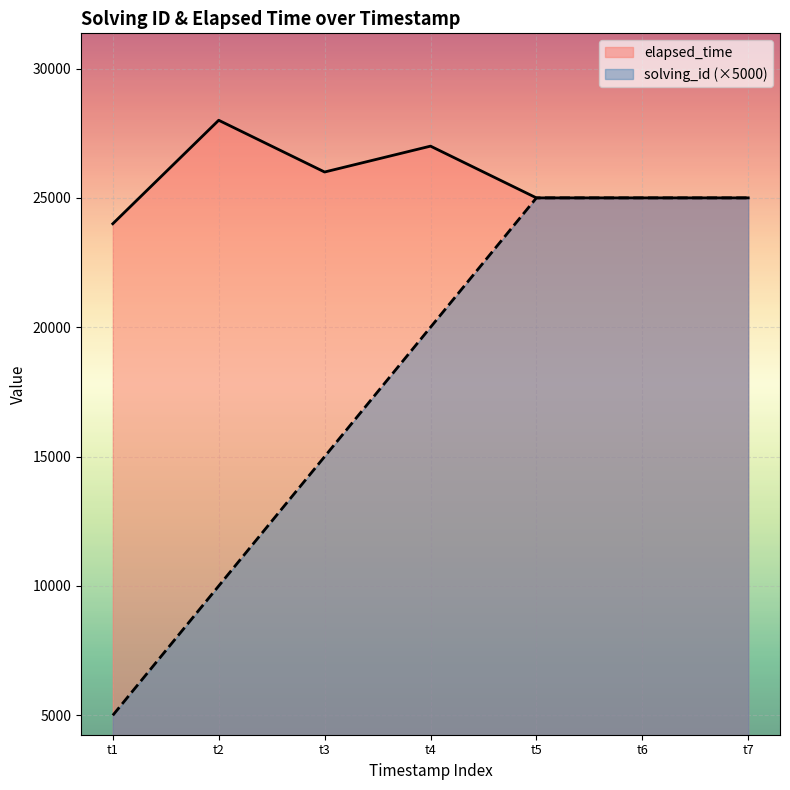

The value of elapsed_time at t3 is 34925. True or false?

False